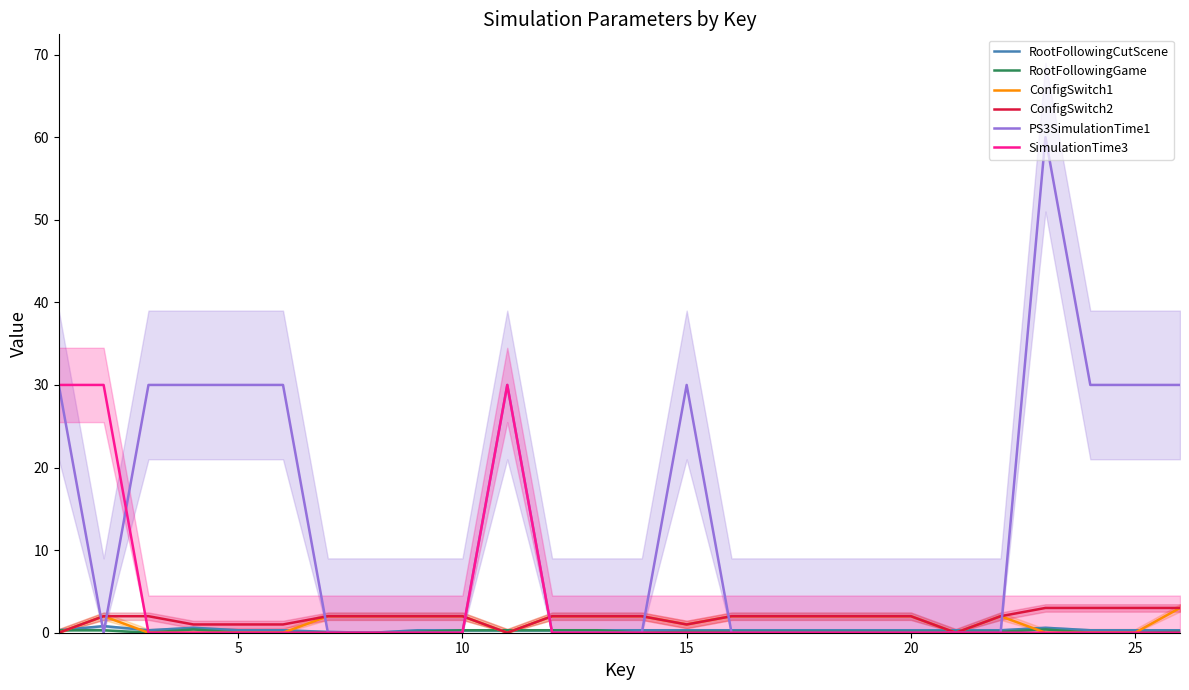

How many intersections are there between RootFollowingCutScene and PS3SimulationTime1?

8